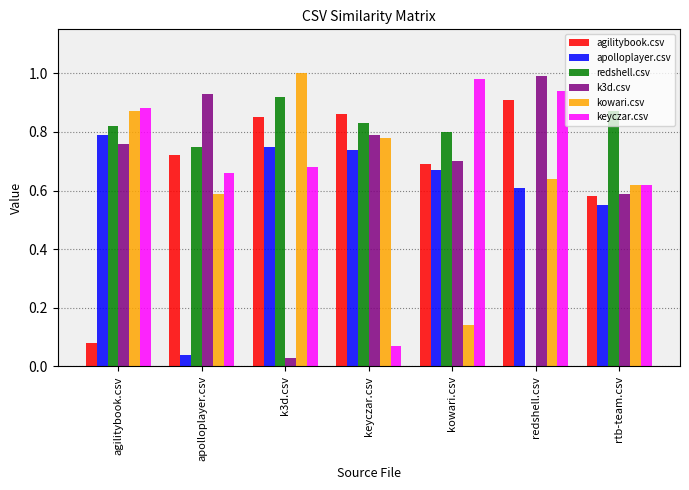

How many series are shown in this chart?

6